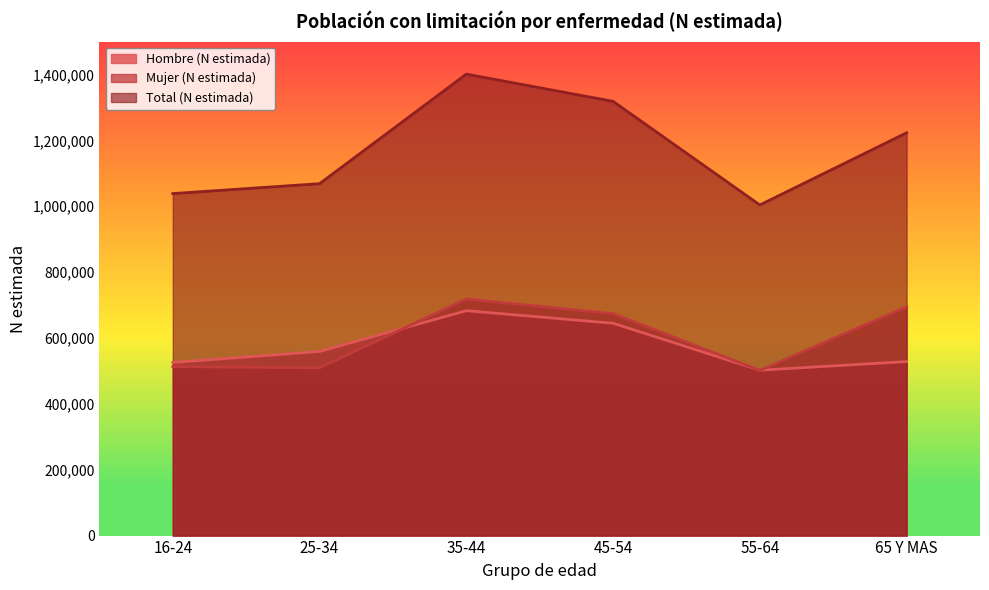

Reading right to left, list all the values displayed in this chart.

Hombre (N estimada): 528308	502234	644675	682894	559065	525602
Mujer (N estimada): 694769	501683	673814	718360	509475	512909
Total (N estimada): 1223077	1003917	1318489	1401253	1068540	1038511